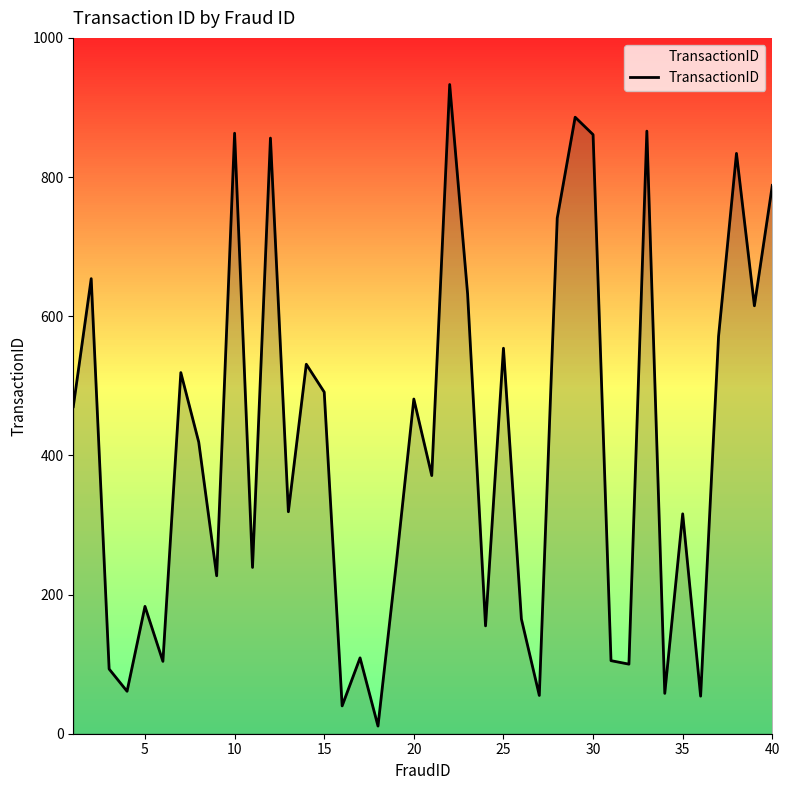

How many values are below 419?

20